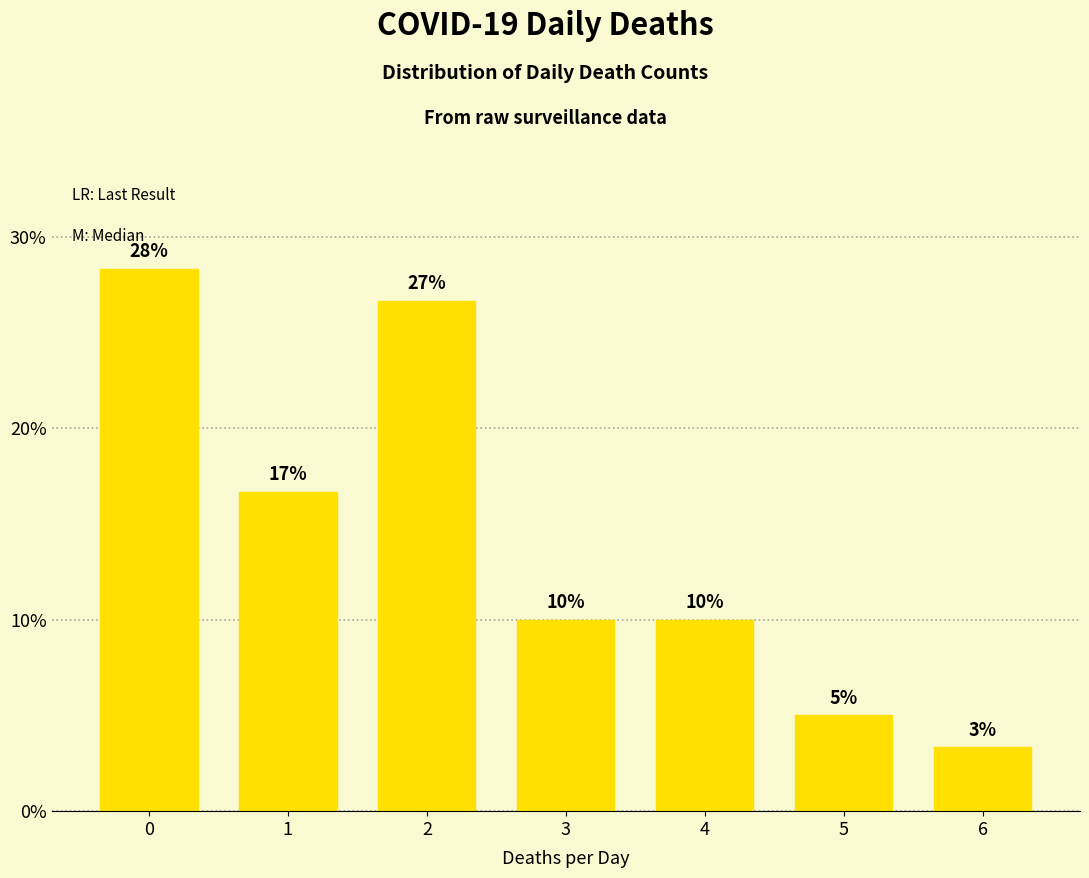

What is the approximate value at 0?

28.3